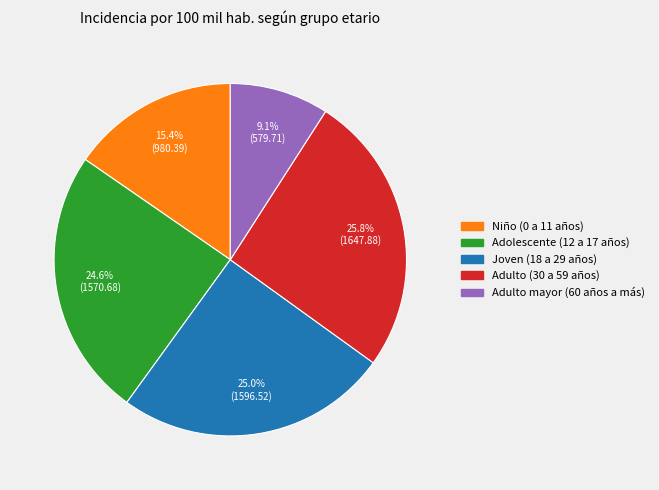

Is it true that Joven (18 a 29 años) is 31% of the pie?

False